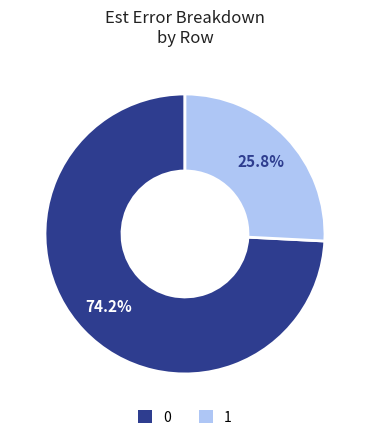

Is it true that 1 is 11% of the pie?

False